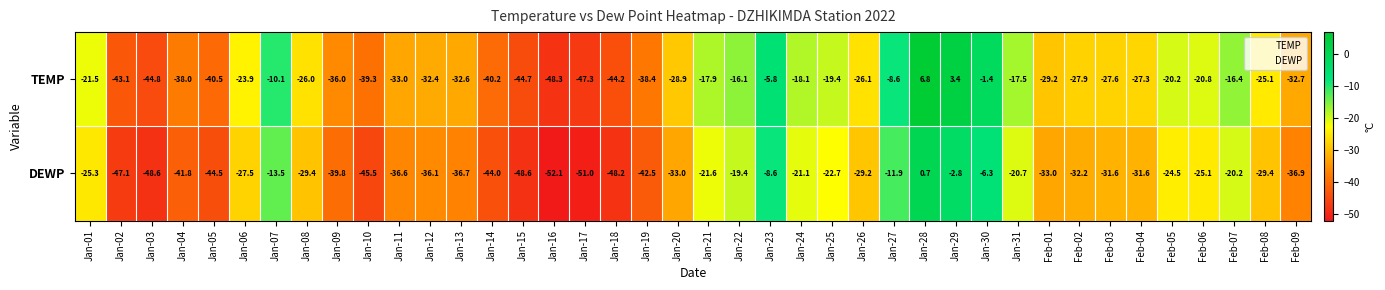

Which category has the lowest value in the DEWP series?

Jan-16